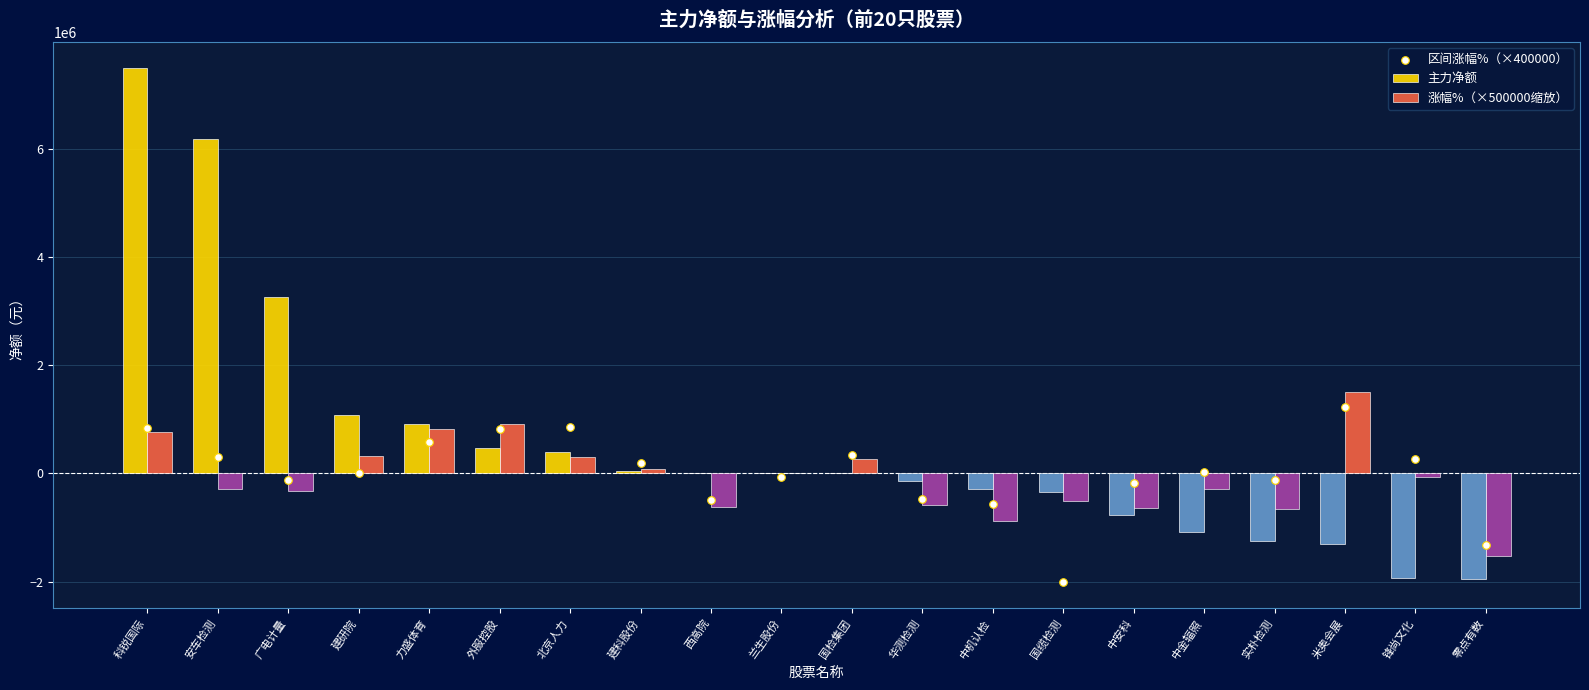

Which series has the widest spread of Y values?

主力净额